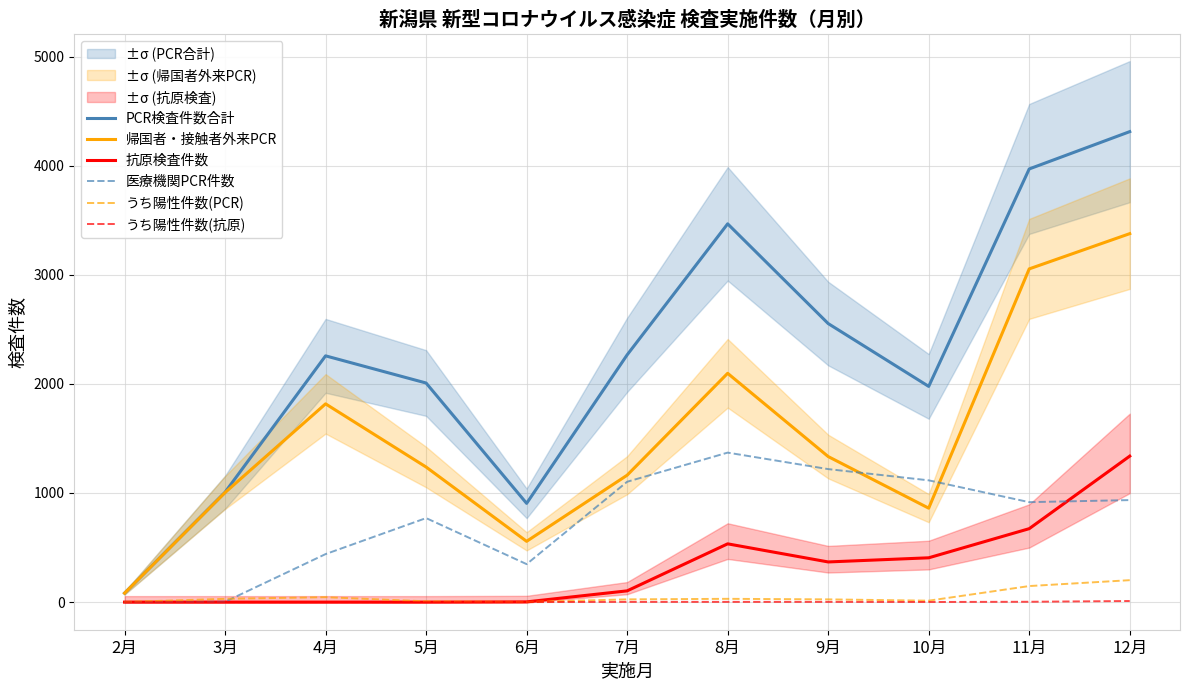

What is the difference between the 帰国者・接触者外来PCR values at 8月 and 11月?

957